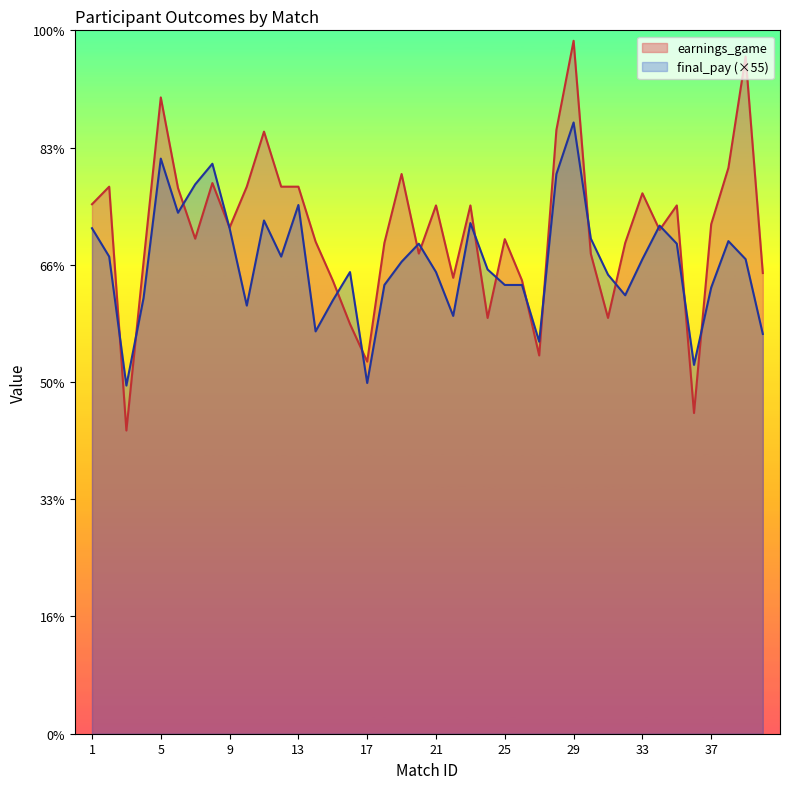

At how many categories does at least one series exceed 1327?

3